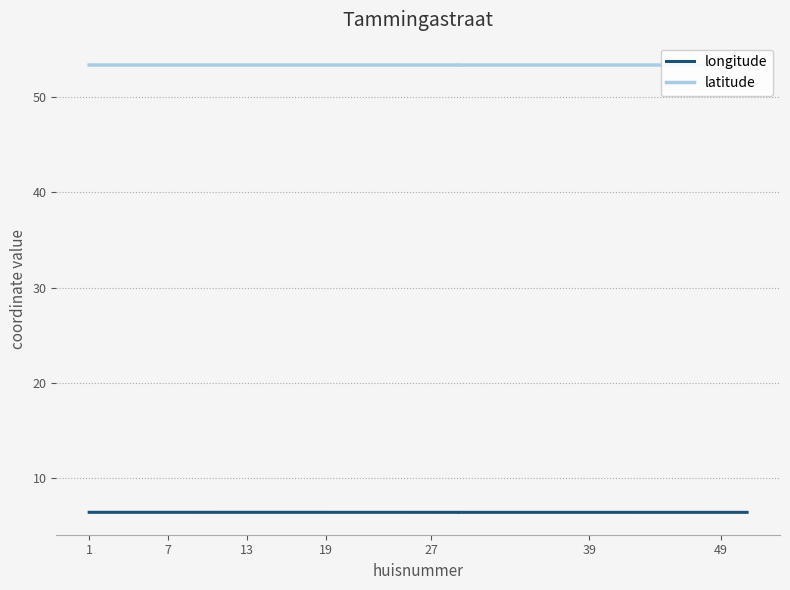

Where is latitude nearest to the value 53?

13